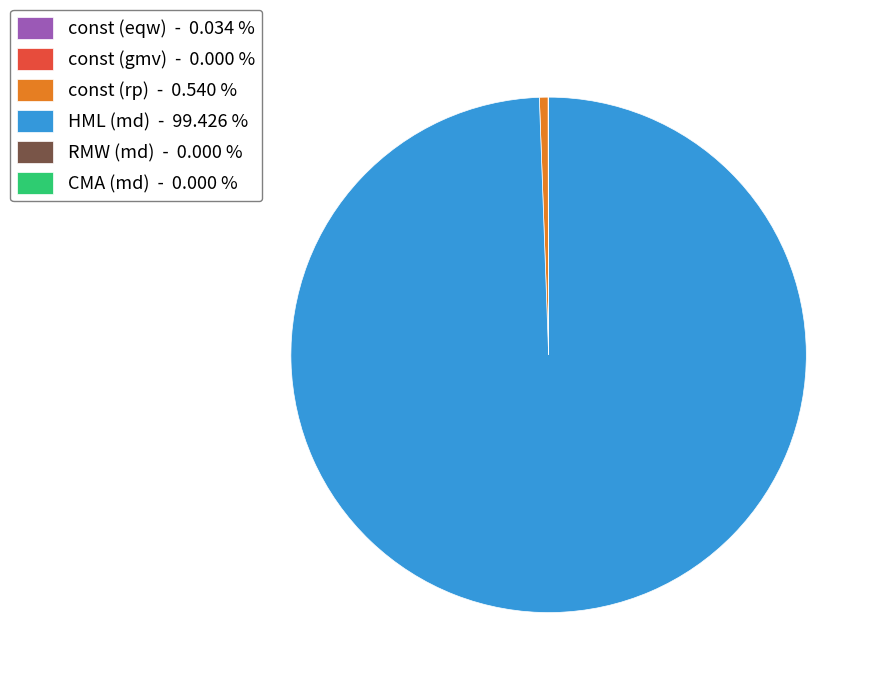

Is there a majority slice in this chart?

Yes